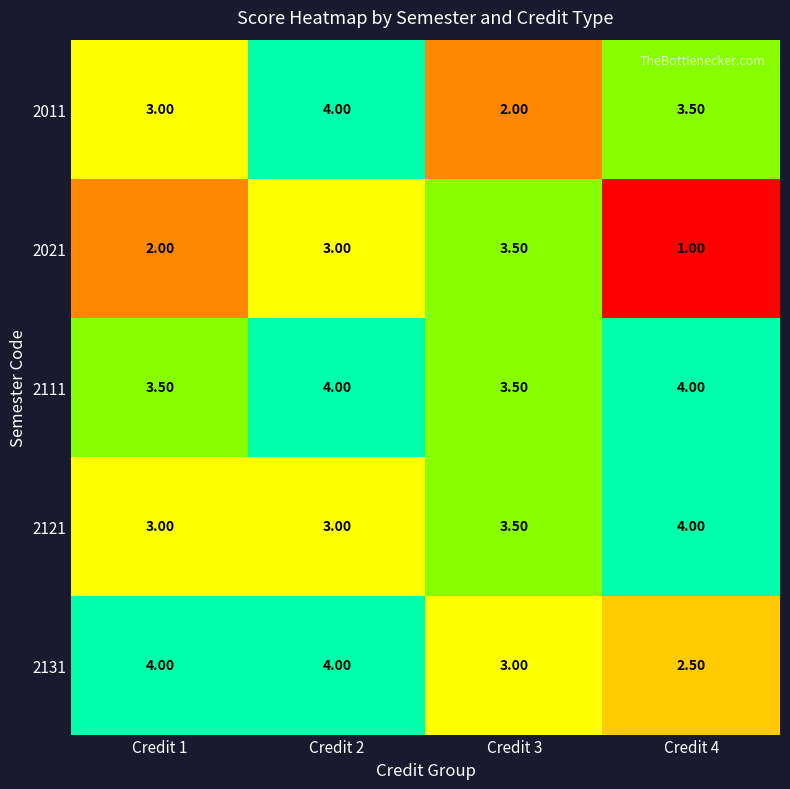

At which category is the sum across all series the highest?

Credit 2